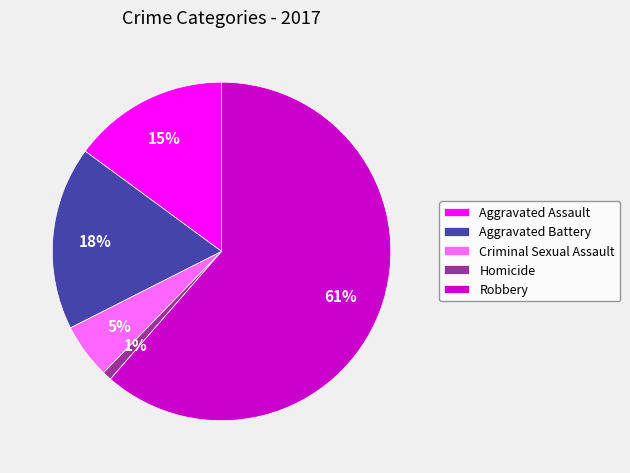

Rank the categories by value from lowest to highest.

Homicide, Criminal Sexual Assault, Aggravated Assault, Aggravated Battery, Robbery